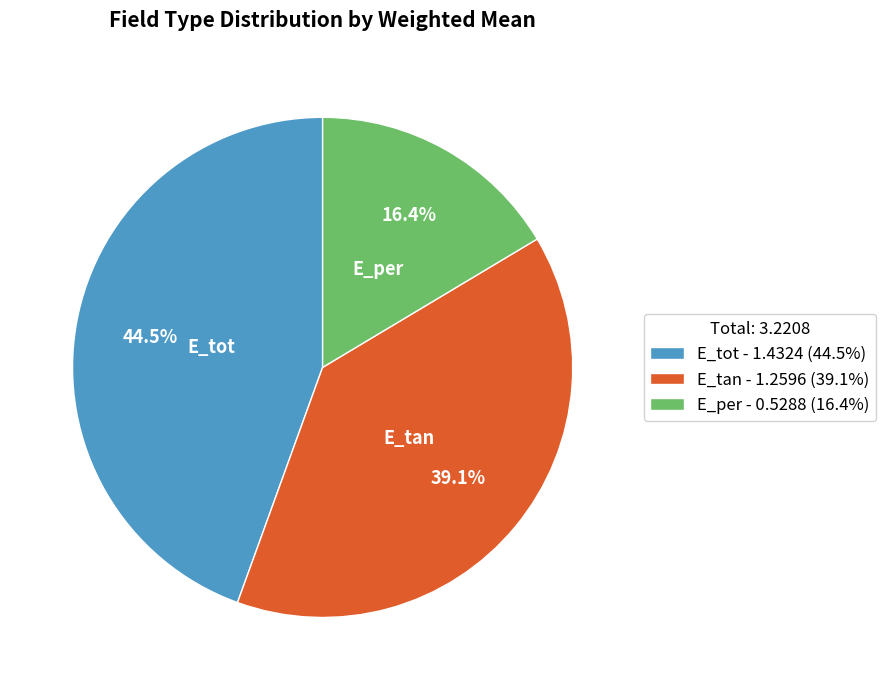

Does any single category account for the majority?

No